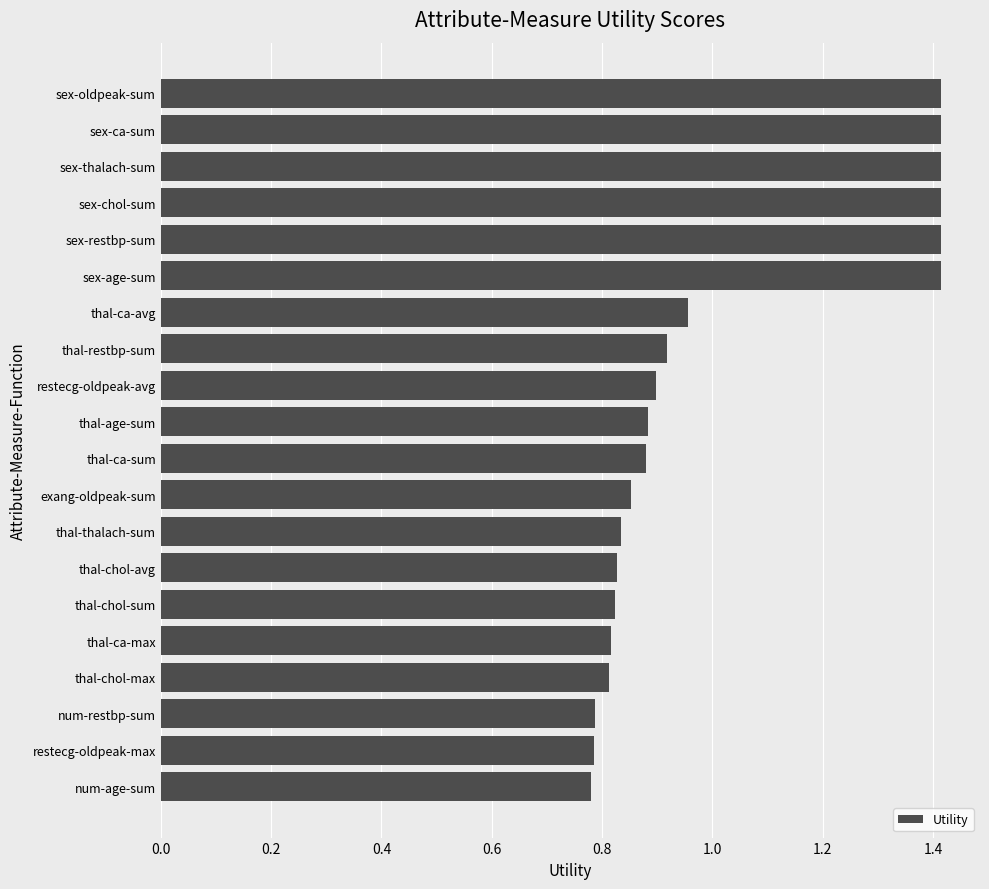

What is the difference between the maximum and minimum values?

0.6